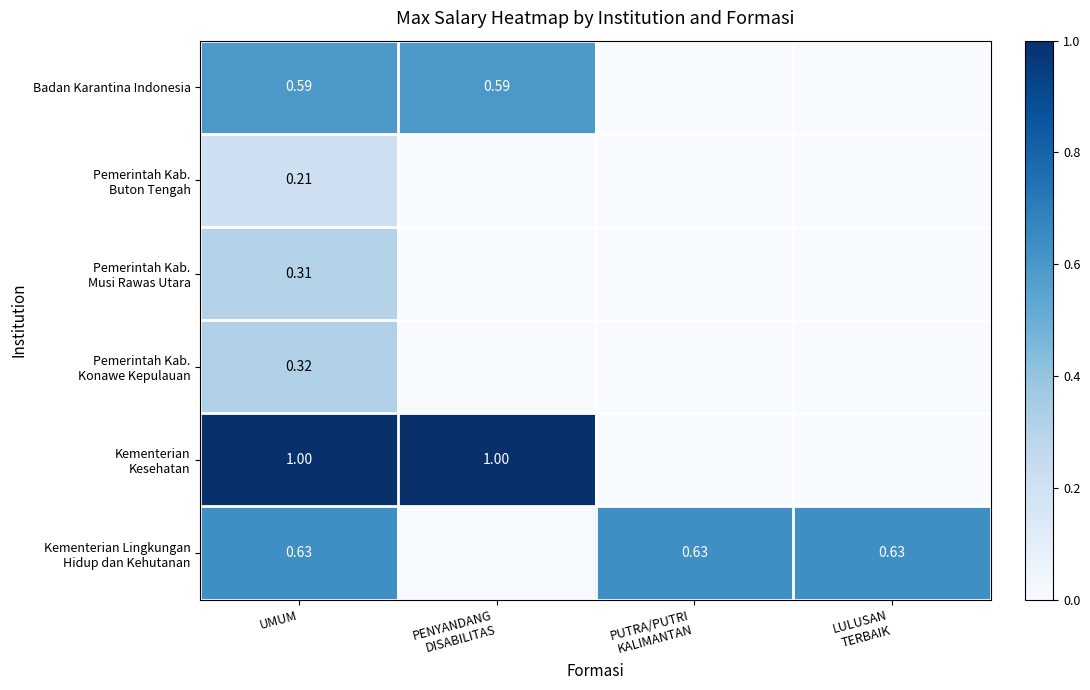

The value of Kementerian Kesehatan at LULUSAN TERBAIK is 0.0. True or false?

True